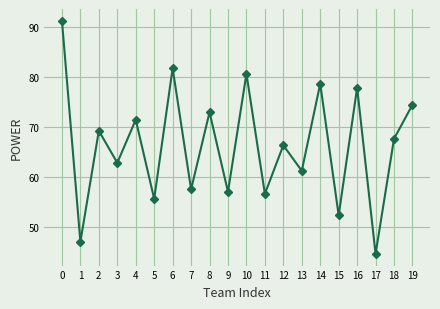

What is the value of the 7th point from the left?

81.8